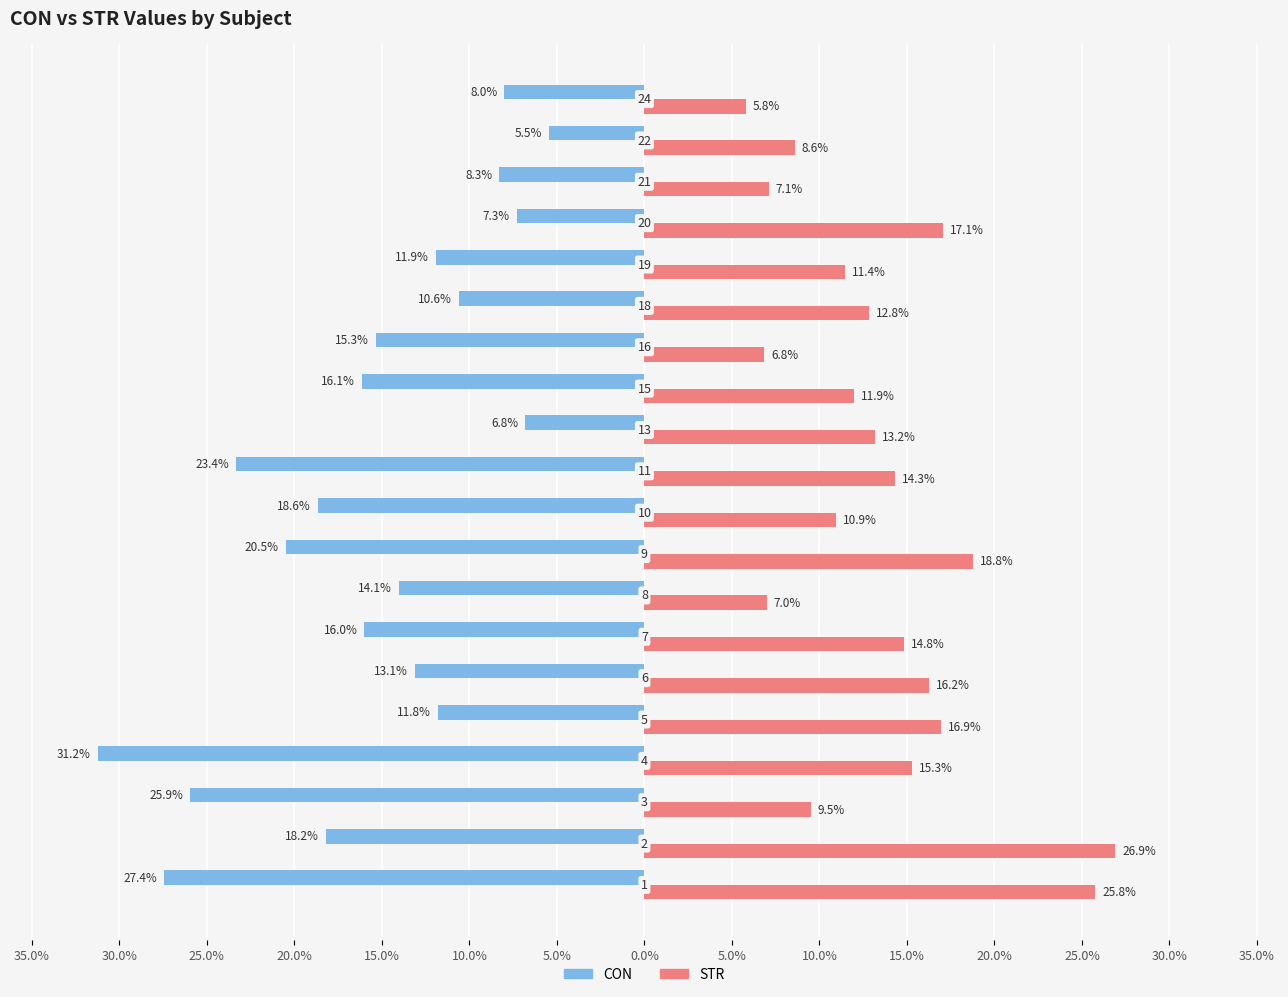

What are all the series names shown in the legend?

CON, STR